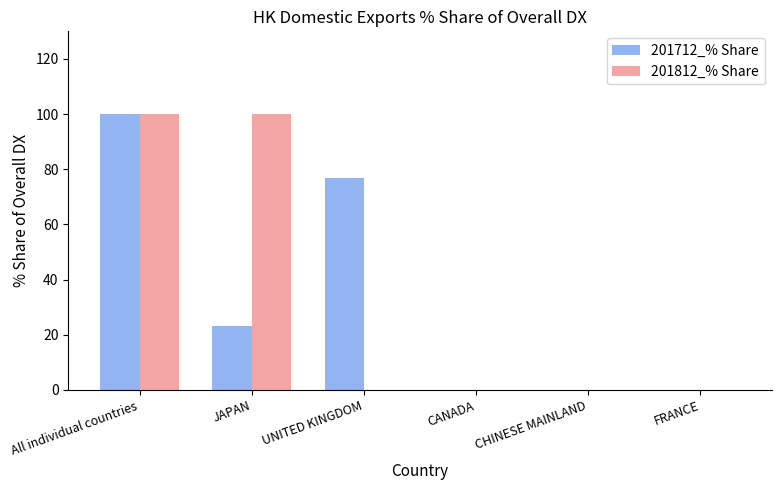

What is the approximate value of 201712_% Share at UNITED KINGDOM?

76.7